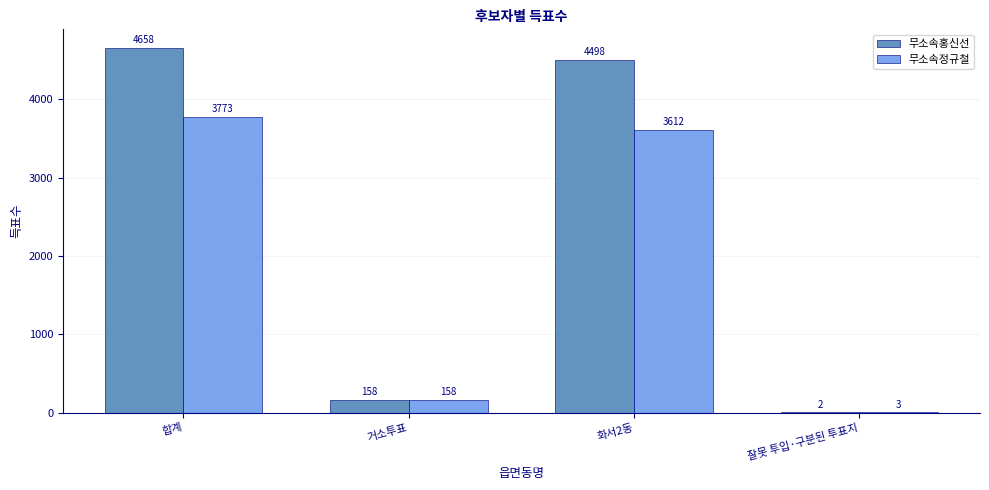

At which label does 무소속홍신선 first exceed 4498?

합계